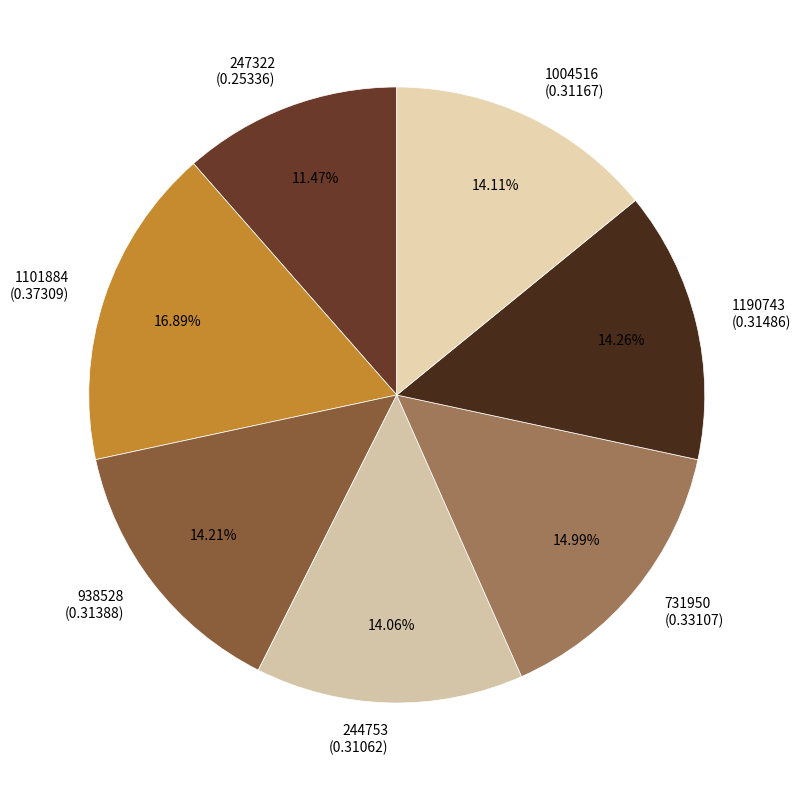

To the nearest percent, what portion does 1101884 represent?

17%